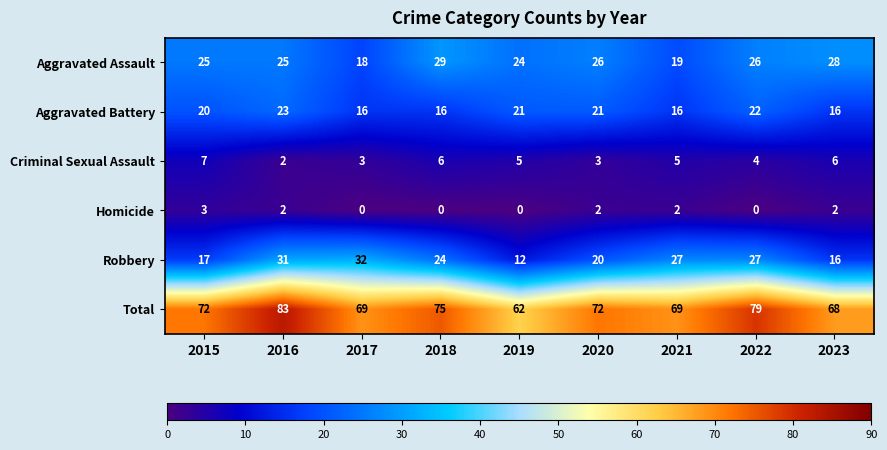

What is the difference between the second highest and minimum values in the Total series?

17